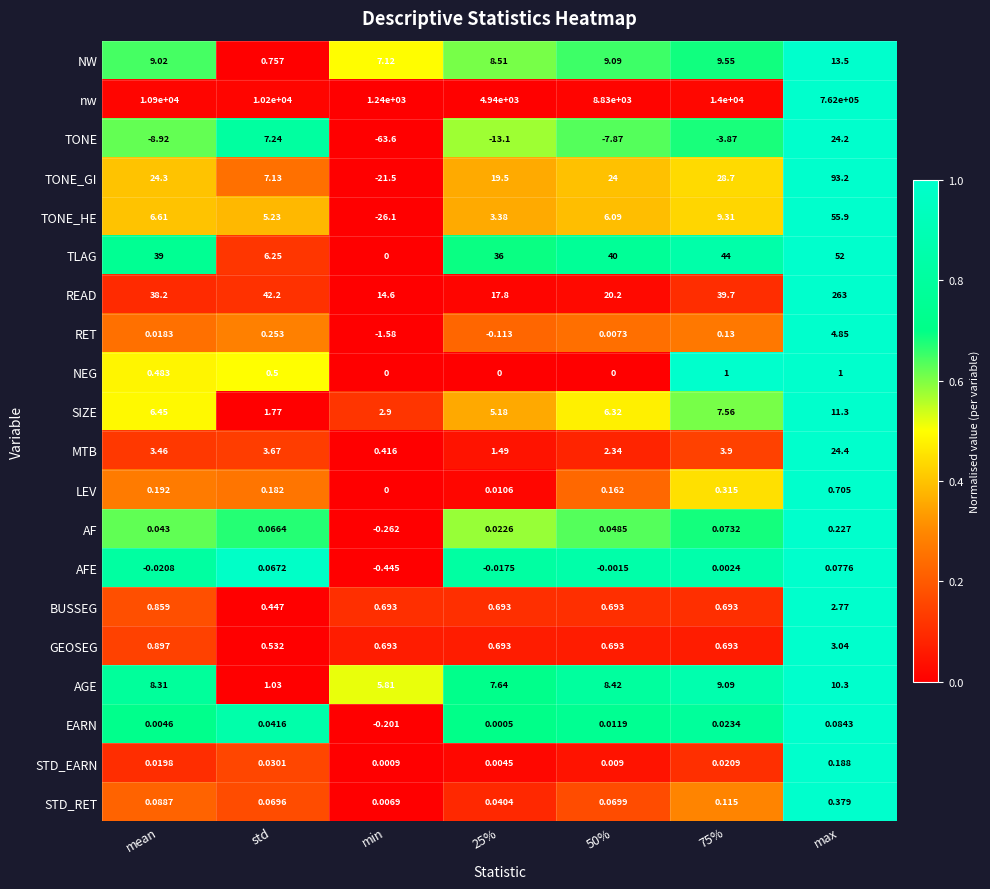

Where is GEOSEG nearest to the value 1?

mean